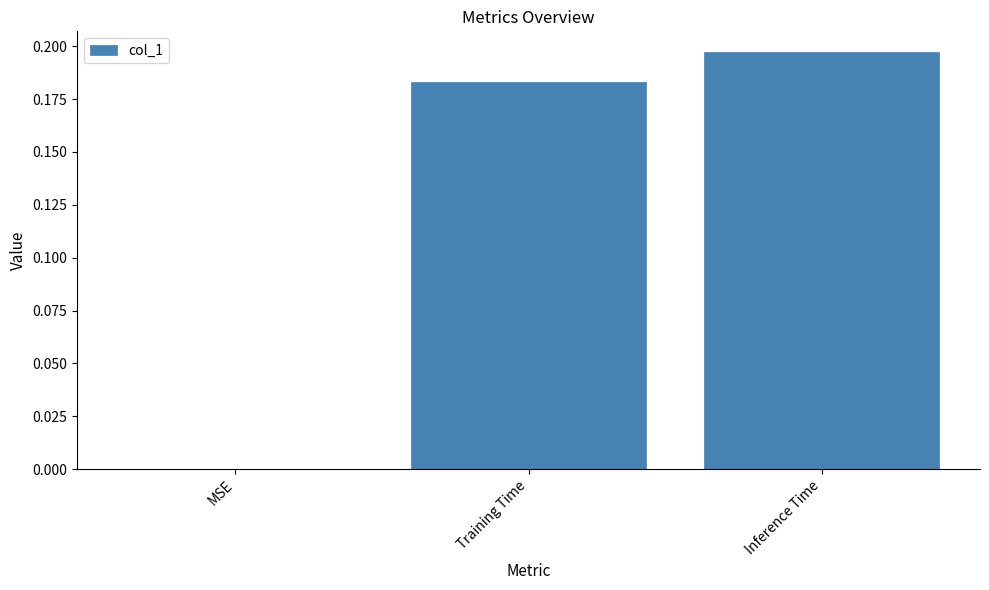

At which category does the chart reach its peak across all series?

Inference Time